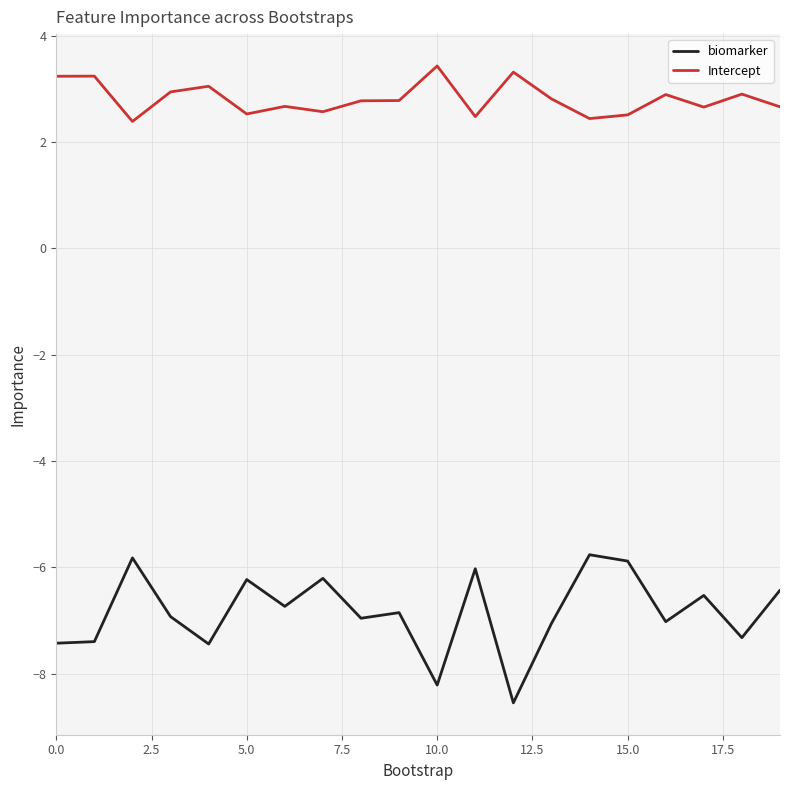

What is the minimum value shown in the chart?

-8.5